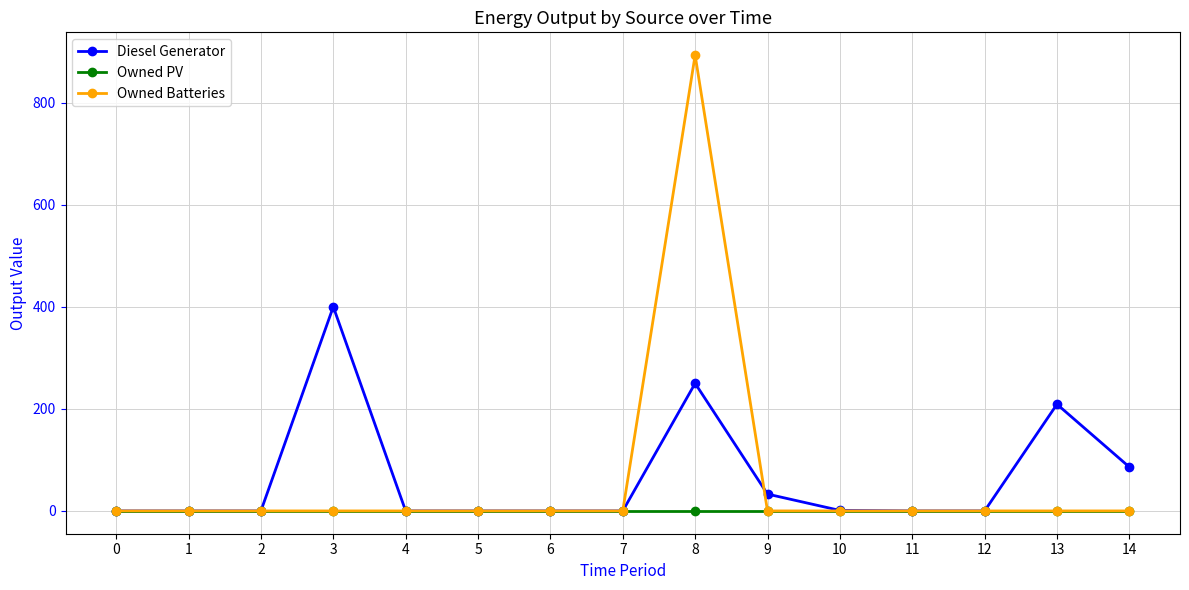

What is the maximum value shown in the chart?

893